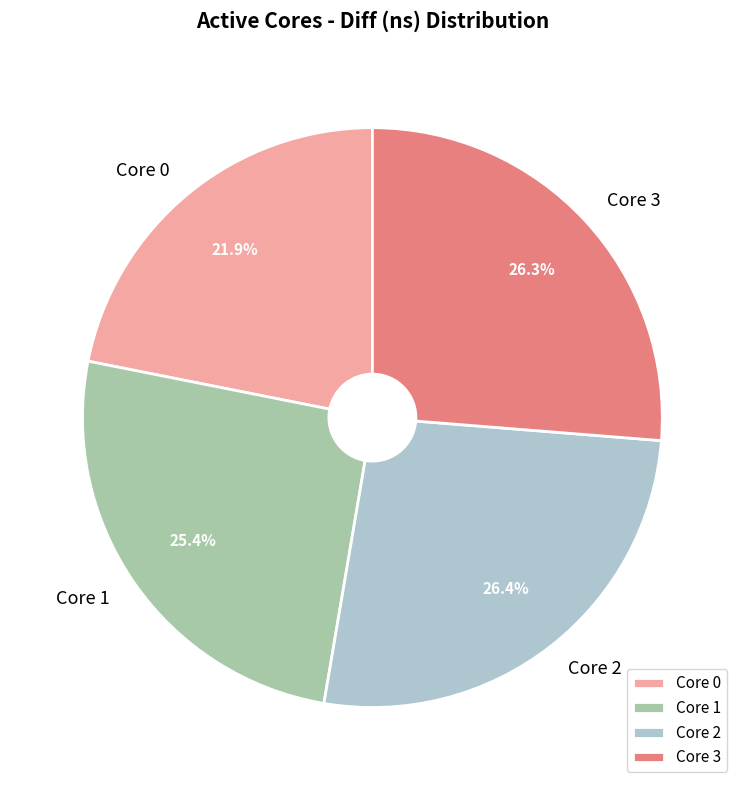

Which category has the smallest portion of the pie?

Core 0